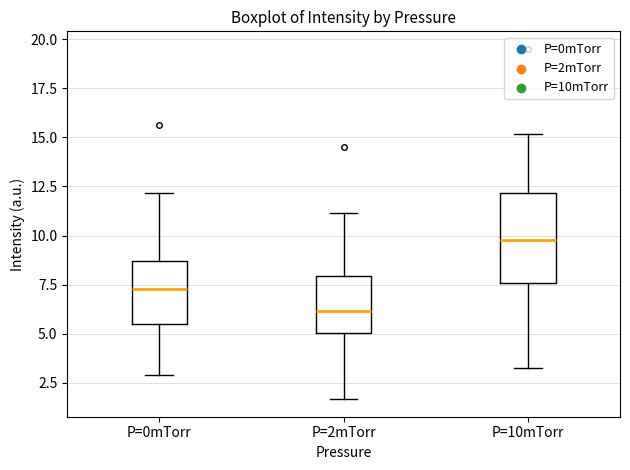

Which box's median line is the lowest?

P=2mTorr